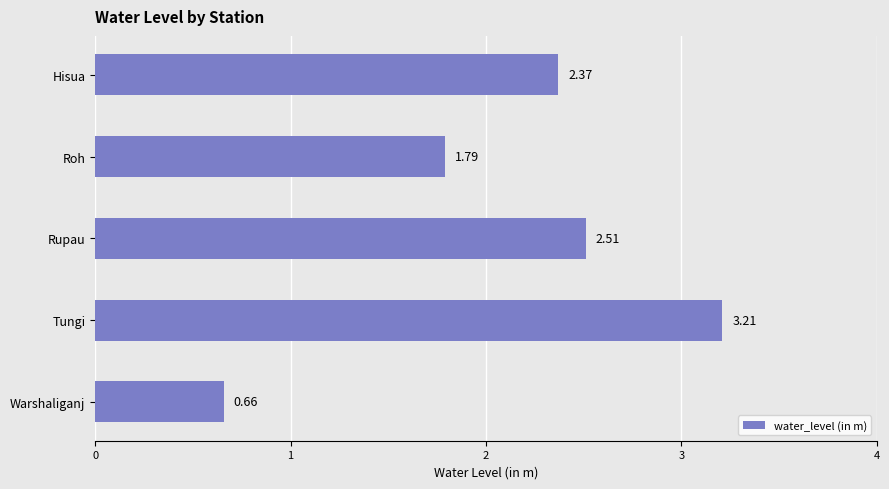

Count the number of categories in the chart.

5